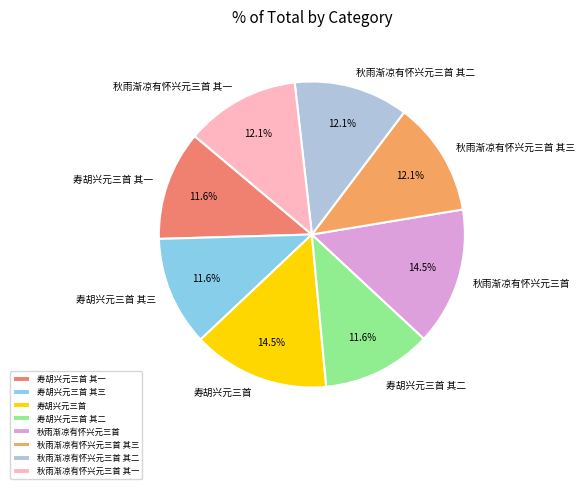

What is the ratio of the value at 寿胡兴元三首 其三 to the value at 秋雨渐凉有怀兴元三首 其三?

1.0